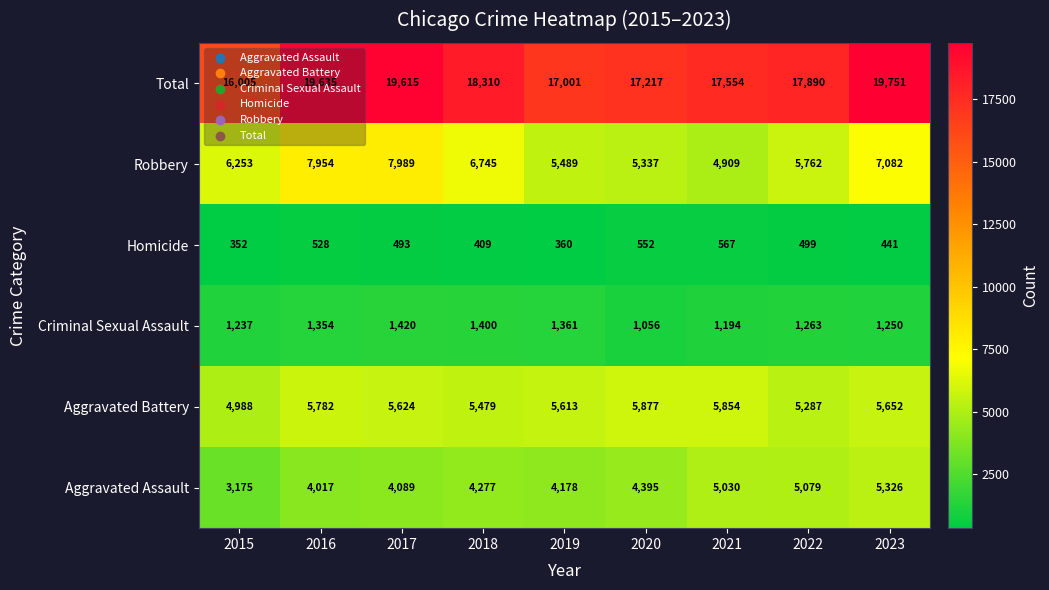

Where is Homicide nearest to the value 459?

2023